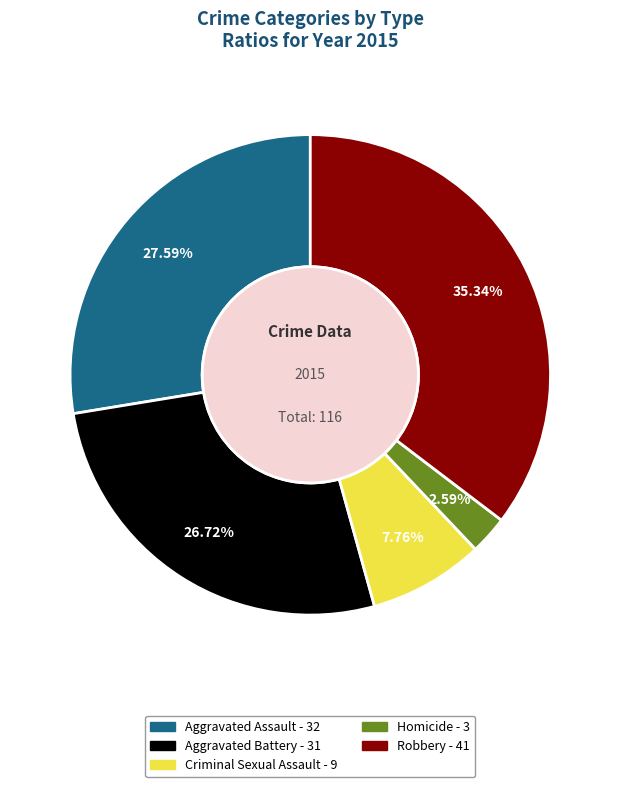

To the nearest percent, what is the average slice percentage?

20%